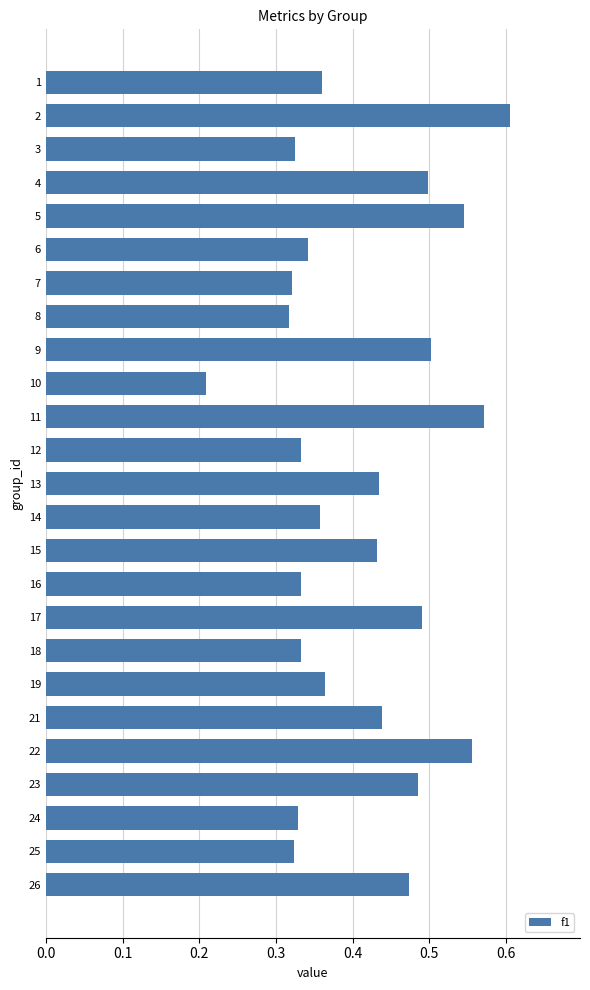

Is it true that the value at 26 is 0.8?

False